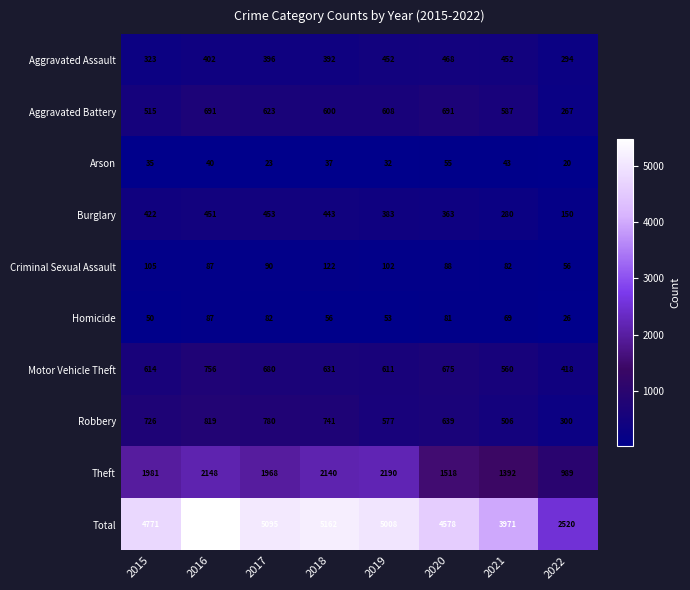

What is the difference between the Total values at 2019 and 2016?

473